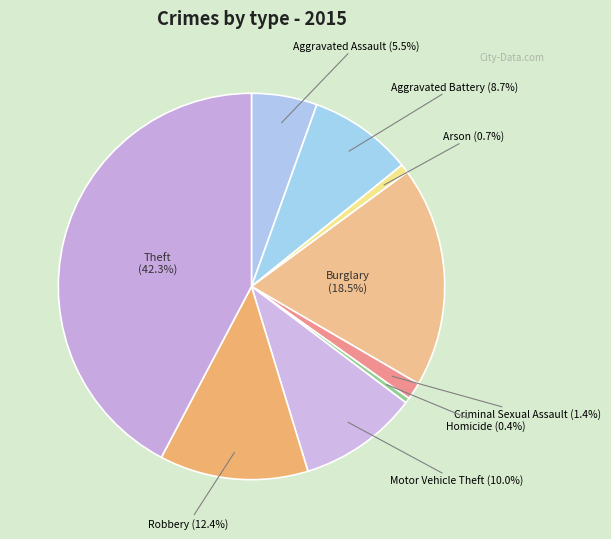

What is the largest slice in the pie chart?

Theft